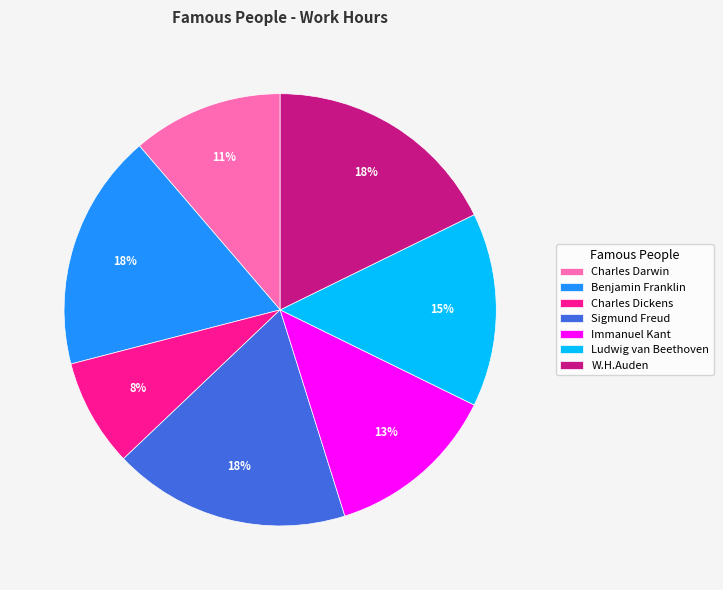

Is there any slice that represents more than half of the pie?

No